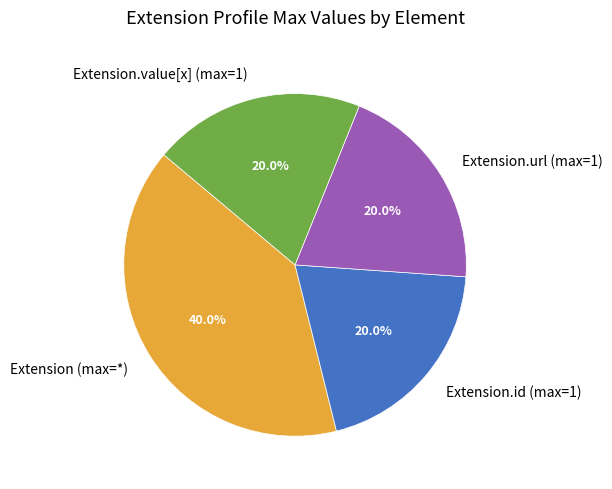

How much of the chart is everything except Extension.value[x] (max=1)?

80.0%